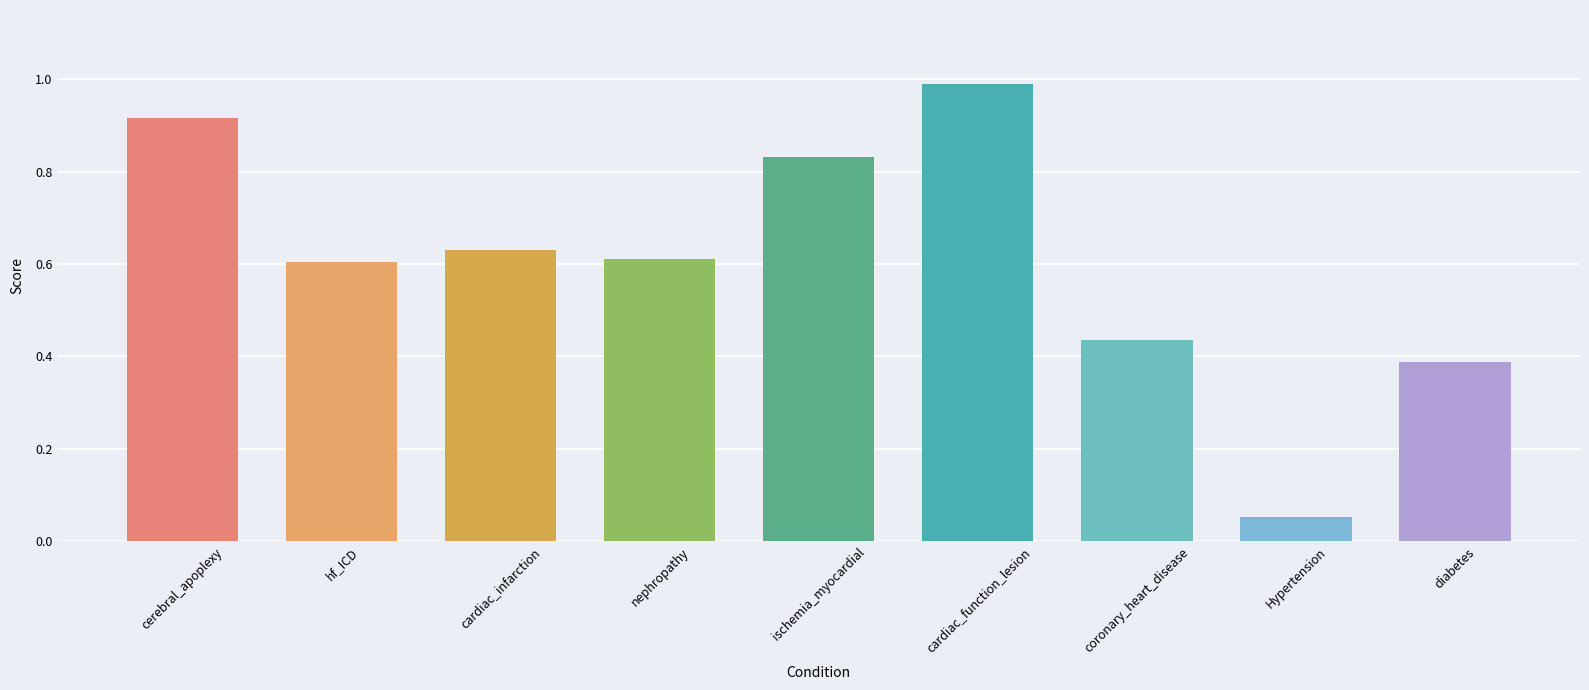

At which category does the chart reach its peak across all series?

cardiac_function_lesion